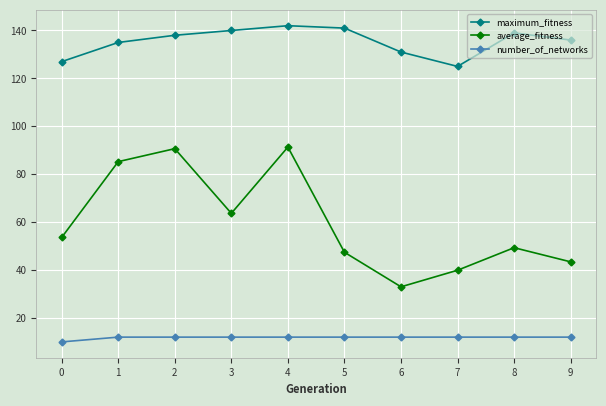

Which series has the largest total across all categories?

maximum_fitness